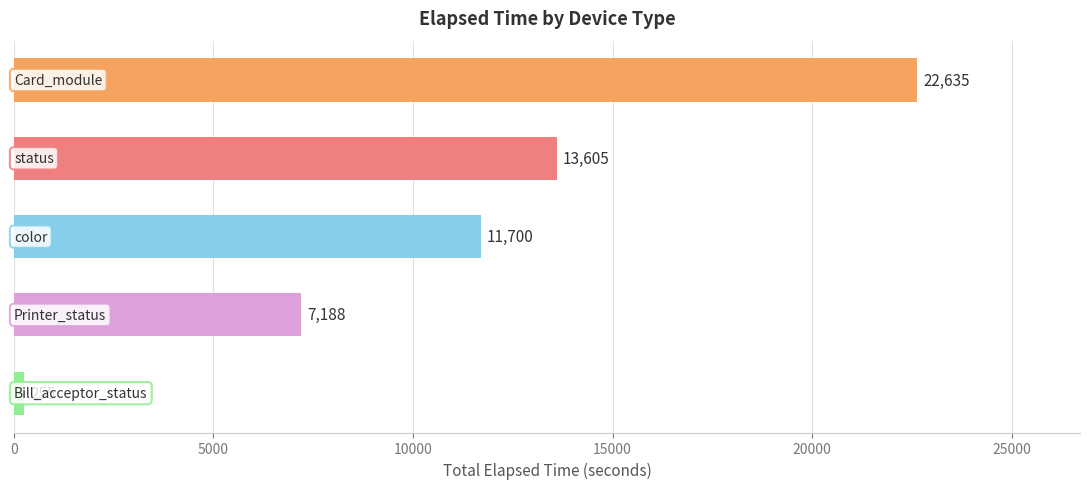

How many data points does each series have?

5